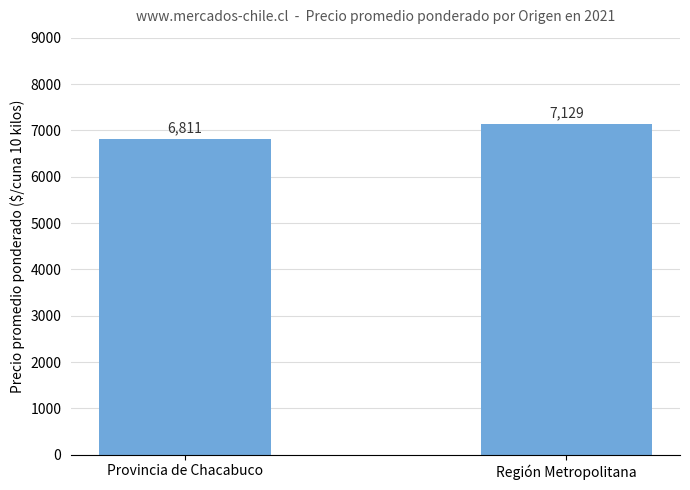

How many bars are there in total?

2